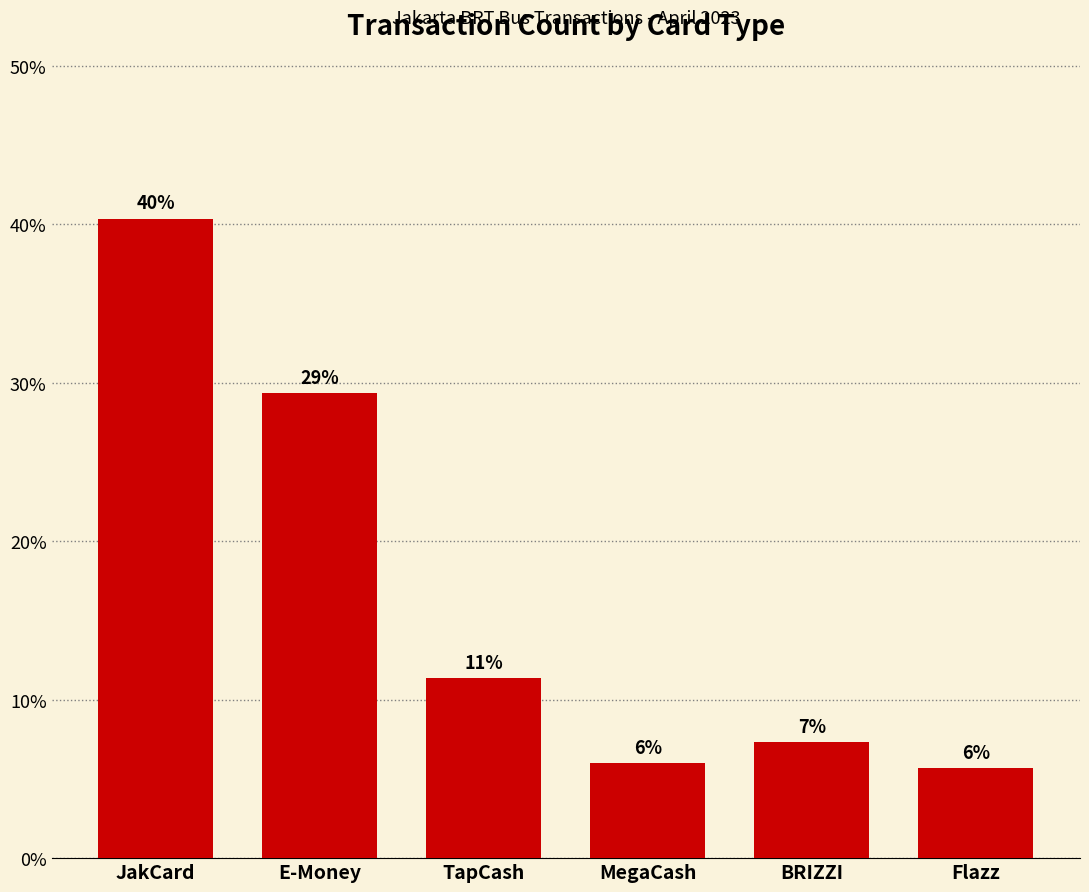

What is the sum of all values?

100.0